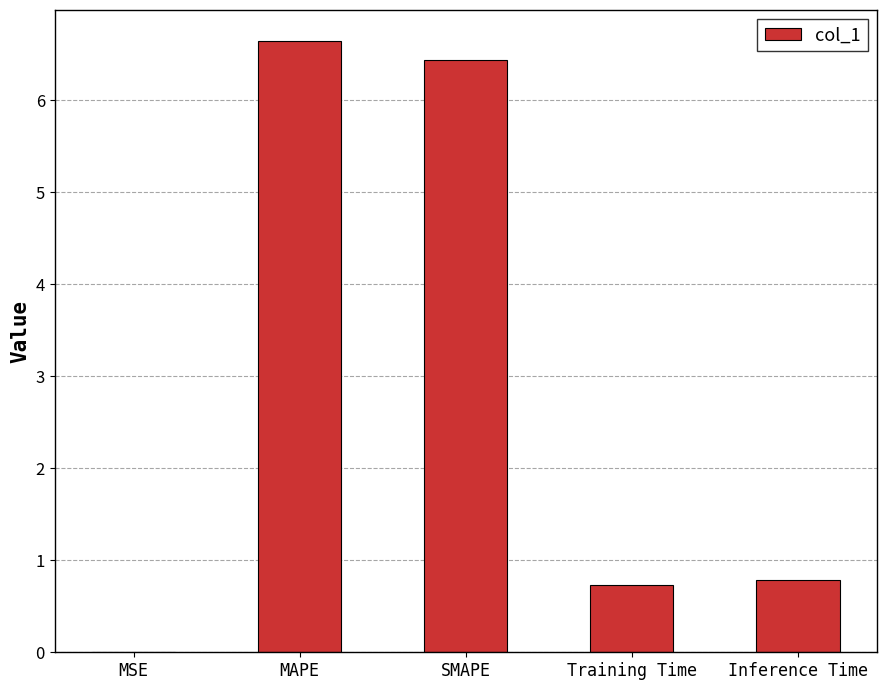

Is it true that the value at MSE is 0.0?

True